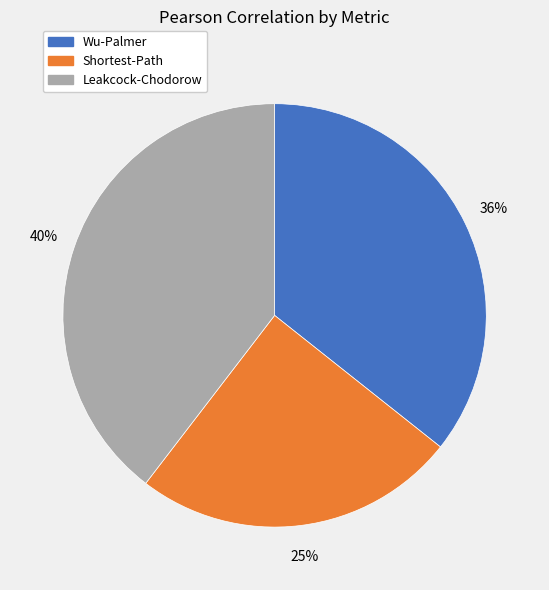

Rank the categories by value from highest to lowest.

Leakcock-Chodorow, Wu-Palmer, Shortest-Path